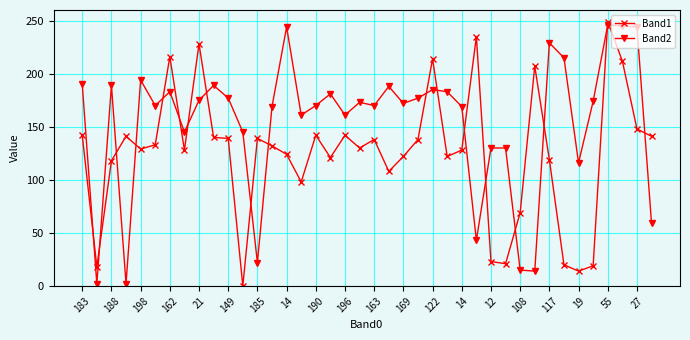

Rank the series by their average value, from lowest to highest.

Band1, Band2